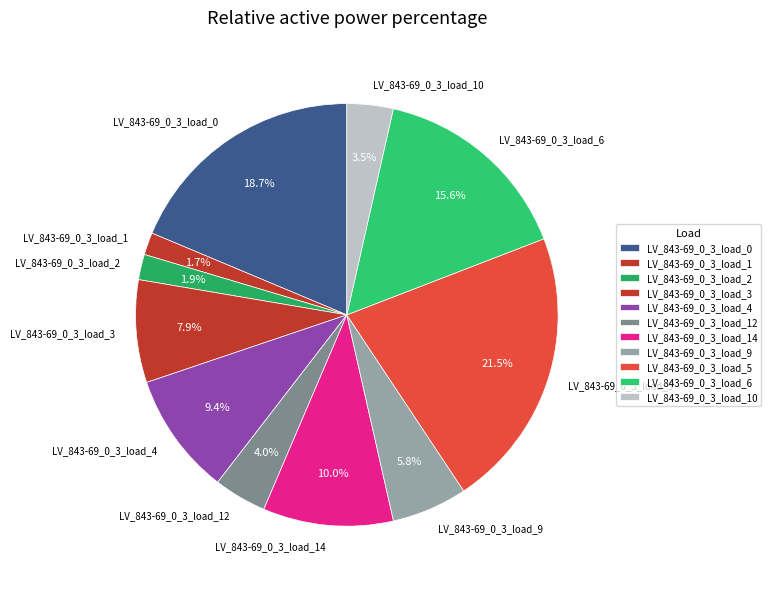

True or false: LV_843-69_0_3_load_5 accounts for 27% of the total.

False